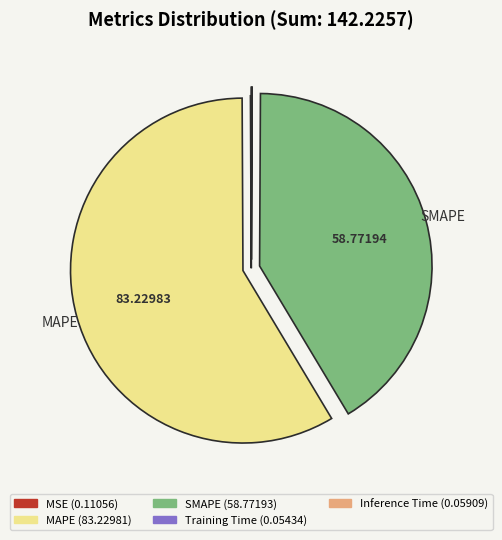

Does any single category account for the majority?

Yes